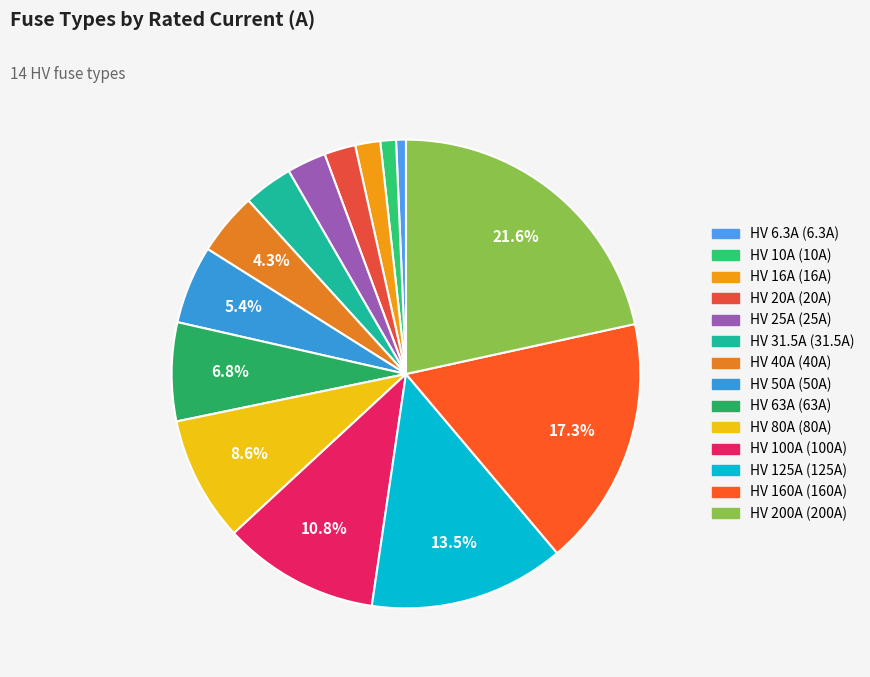

Is HV 16A the majority of the pie?

No